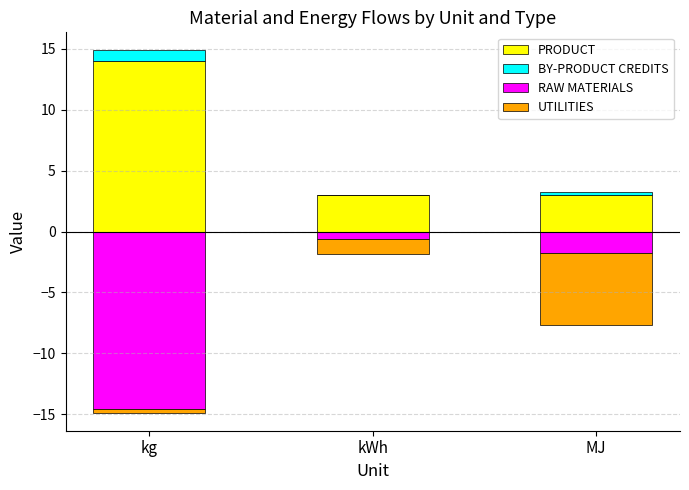

What is the spread (max minus min) of values at MJ?

8.9